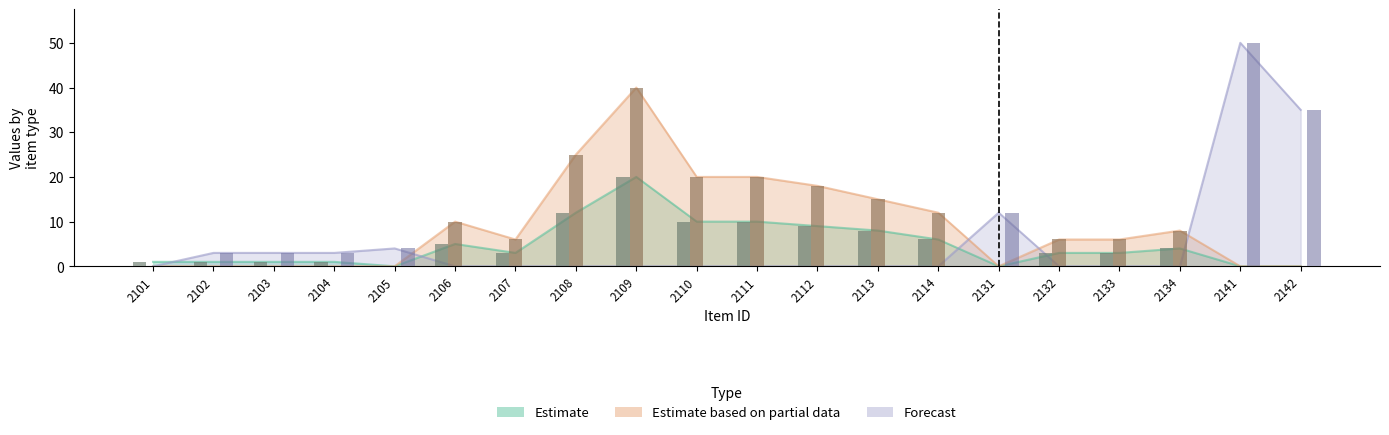

What is the value of the Forecast bar at the 5th from the left?

4